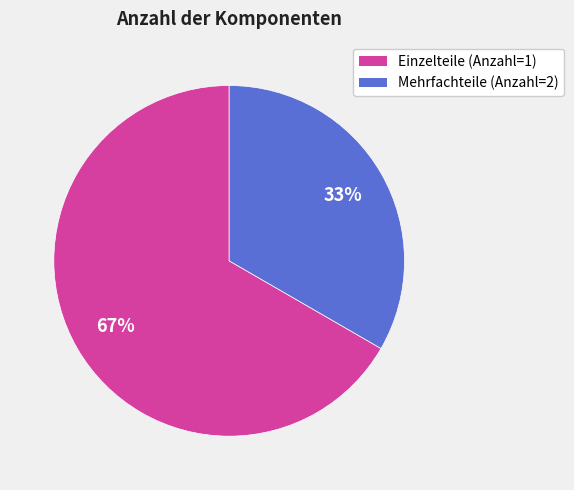

To the nearest percent, what is the average slice percentage?

50%